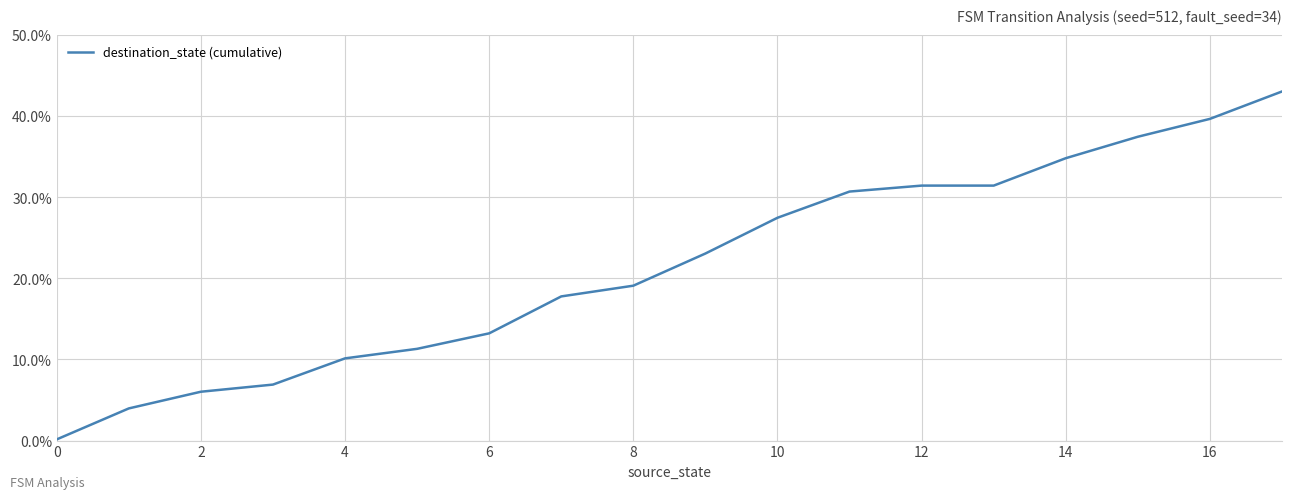

What is the greatest value displayed?

43.0